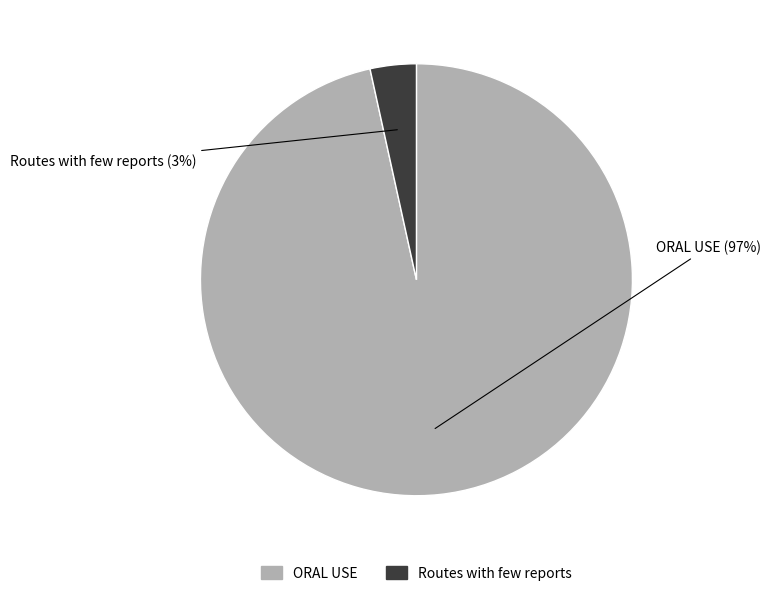

Count the number of slices in the pie.

2